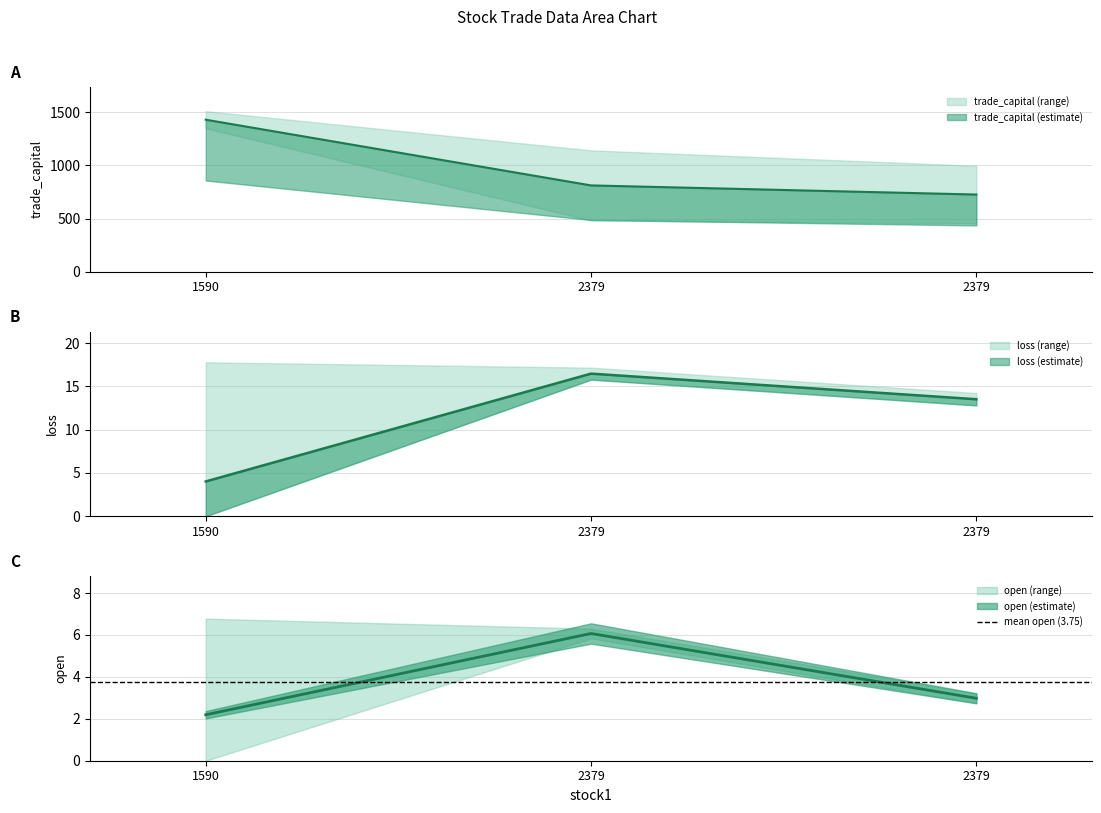

At which category is the sum across all series the highest?

1590